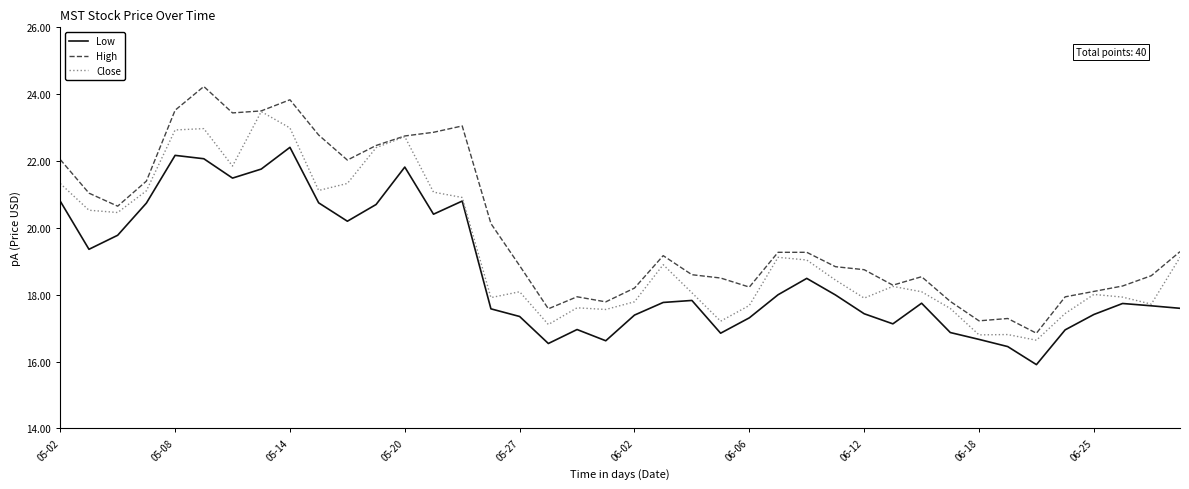

Which series has the largest total across all categories?

High